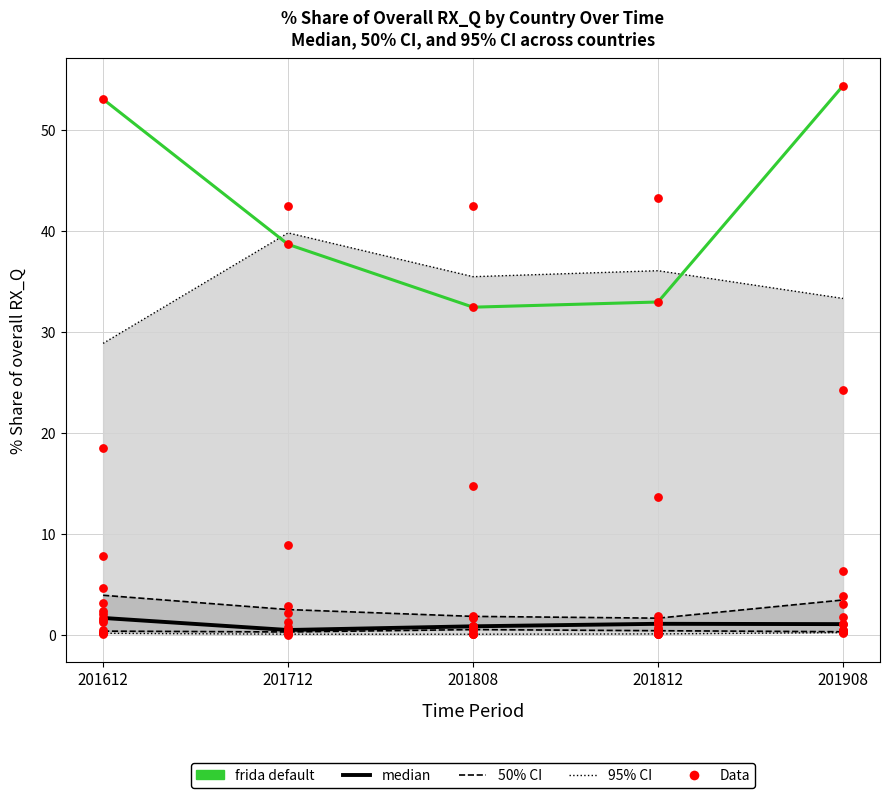

Which series has the widest spread of Y values?

frida default